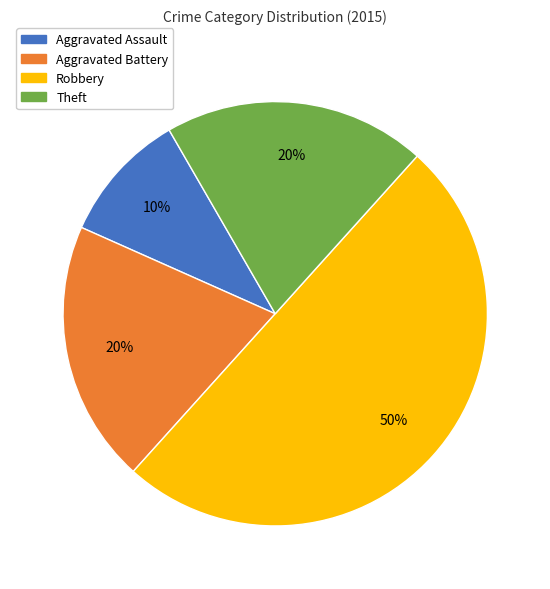

Do Aggravated Battery and Robbery together represent more than half of the pie?

Yes